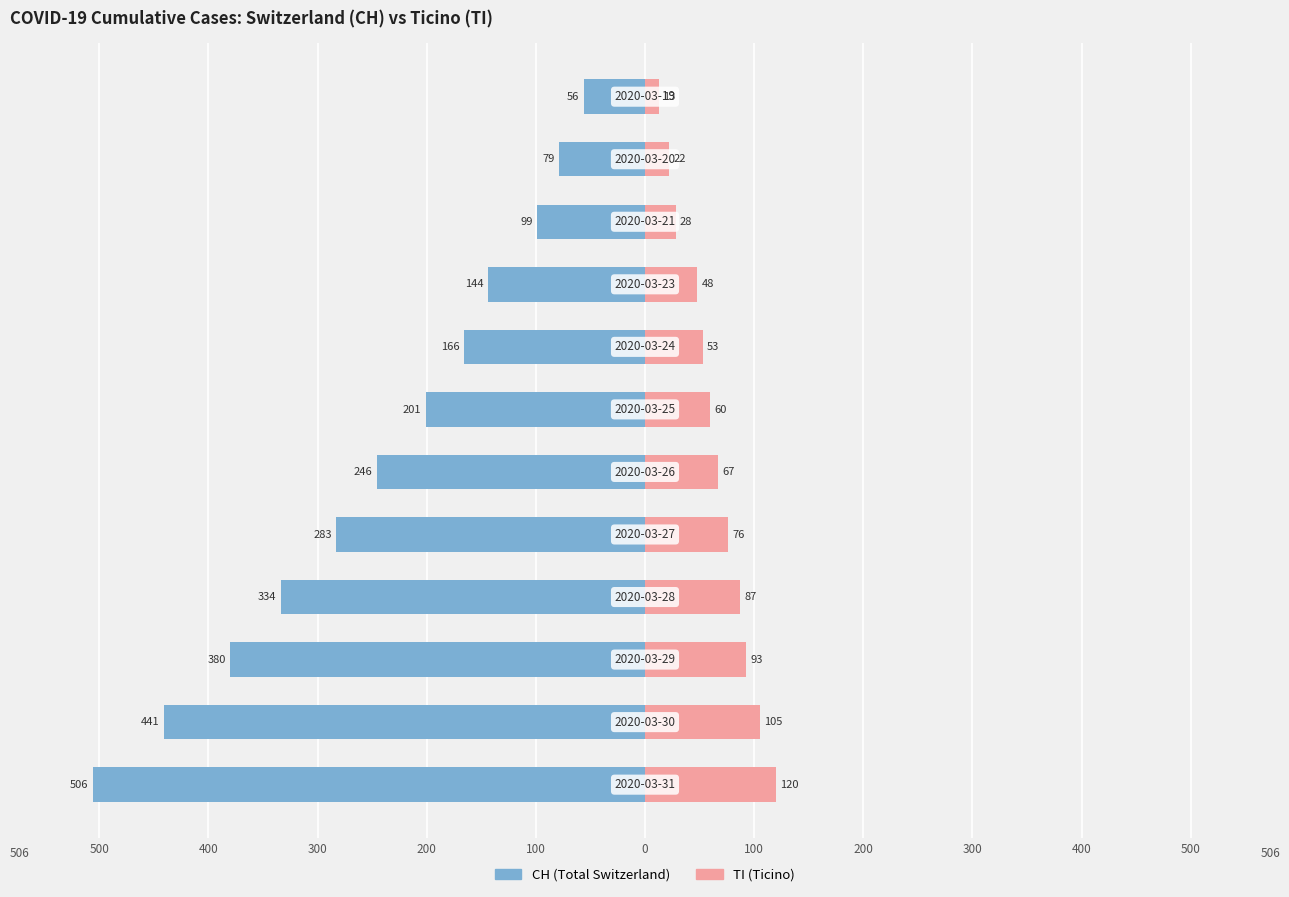

The CH (Total Switzerland) series shows -201 at 100. True or false?

True